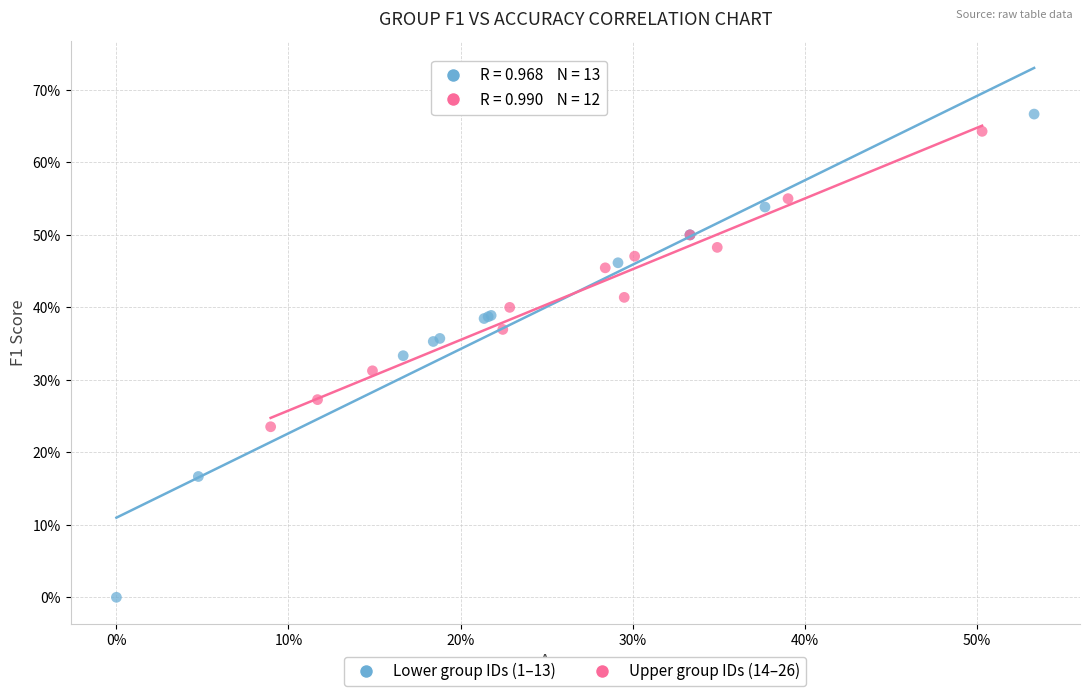

Which series reaches the minimum Y coordinate?

Lower group IDs (1–13)